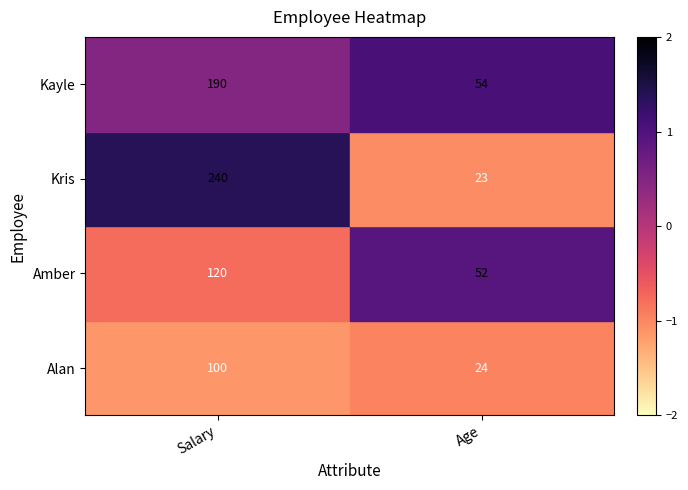

At how many categories does at least one series exceed 0?

2